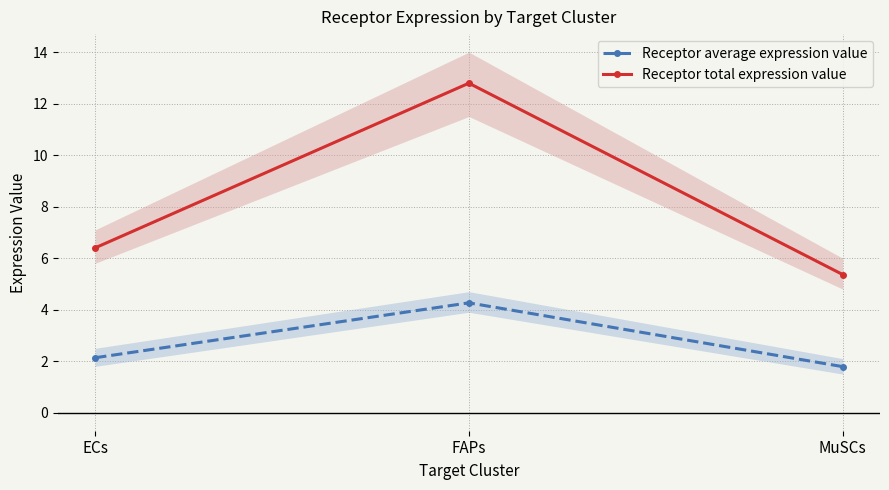

What is the total value across all series at FAPs?

17.1